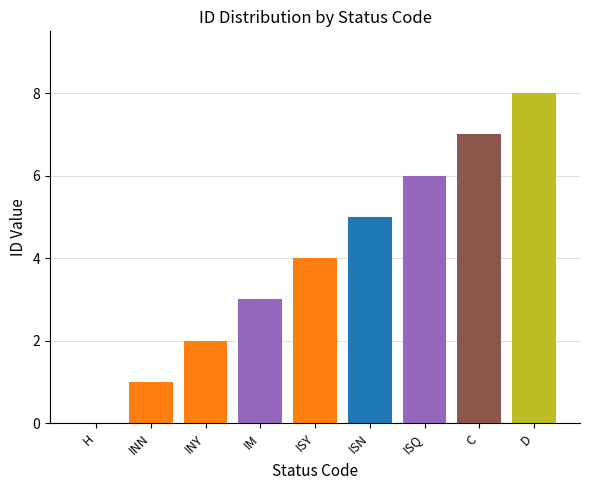

The value at INY is 2. True or false?

True